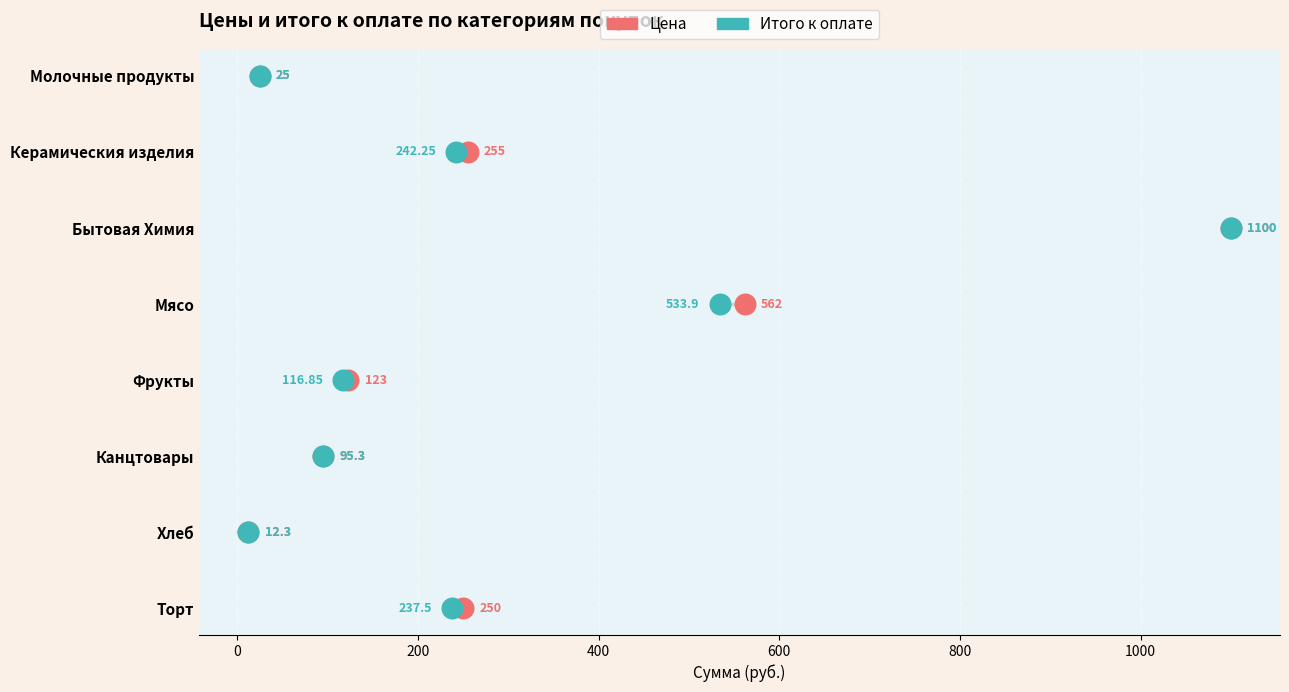

Which series contains the lowest Y value?

Цена